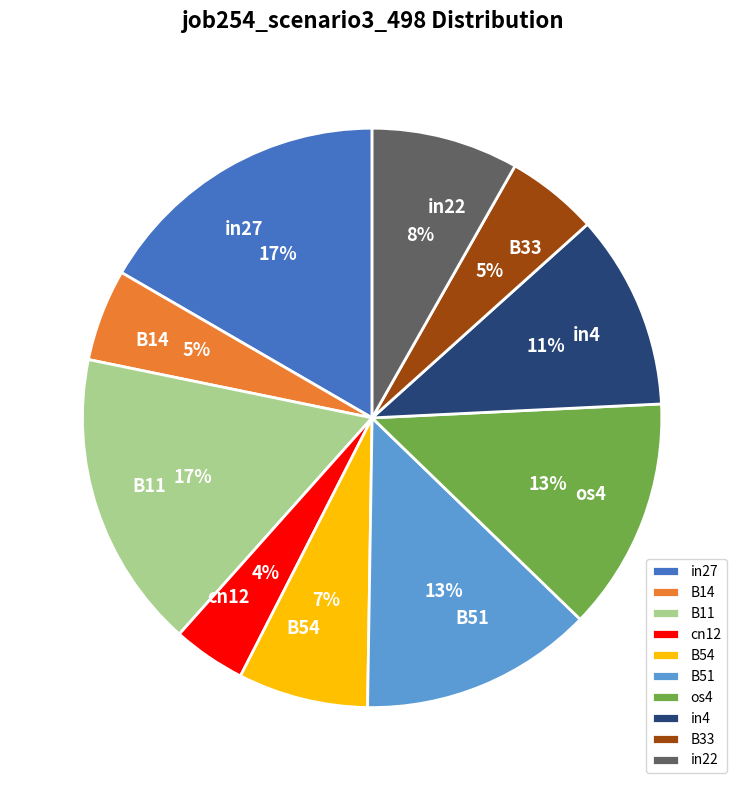

Which has a higher value, cn12 or in27?

in27